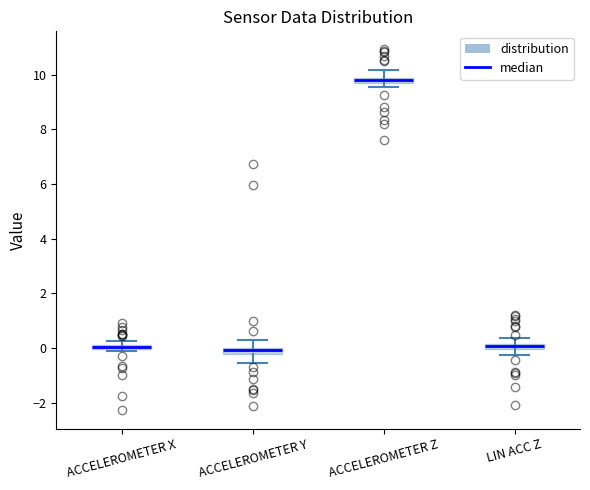

Where is the upper edge of the box for ACCELEROMETER X on the y-axis? The values are not printed on the chart, so give them approximately, as read against the axis.

0.2